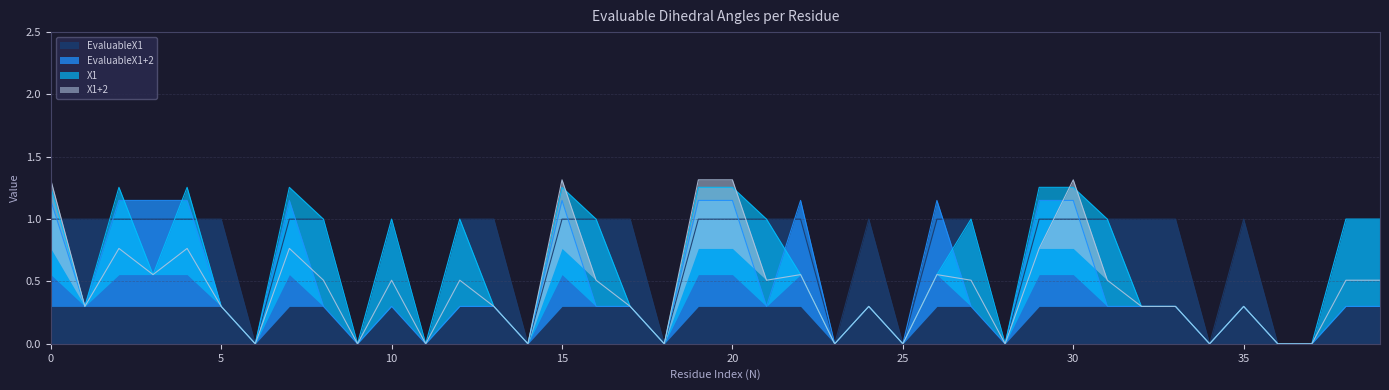

Reading left to right, transcribe all the data shown in this chart.

EvaluableX1: 1	1	1	1	1	1	0	1	1	0	1	0	1	1	0	1	1	1	0	1	1	1	1	0	1	0	1	1	0	1	1	1	1	1	0	1	0	0	1	1
EvaluableX1+2: 1	0	1	1	1	0	0	1	0	0	0	0	0	0	0	1	0	0	0	1	1	0	1	0	0	0	1	0	0	1	1	0	0	0	0	0	0	0	0	0
X1: 1	0	1	0	1	0	0	1	1	0	1	0	1	0	0	1	1	0	0	1	1	1	0	0	0	0	0	1	0	1	1	1	0	0	0	0	0	0	1	1
X1+2: 1	0	0	0	0	0	0	0	0	0	0	0	0	0	0	1	0	0	0	1	1	0	0	0	0	0	0	0	0	0	1	0	0	0	0	0	0	0	0	0